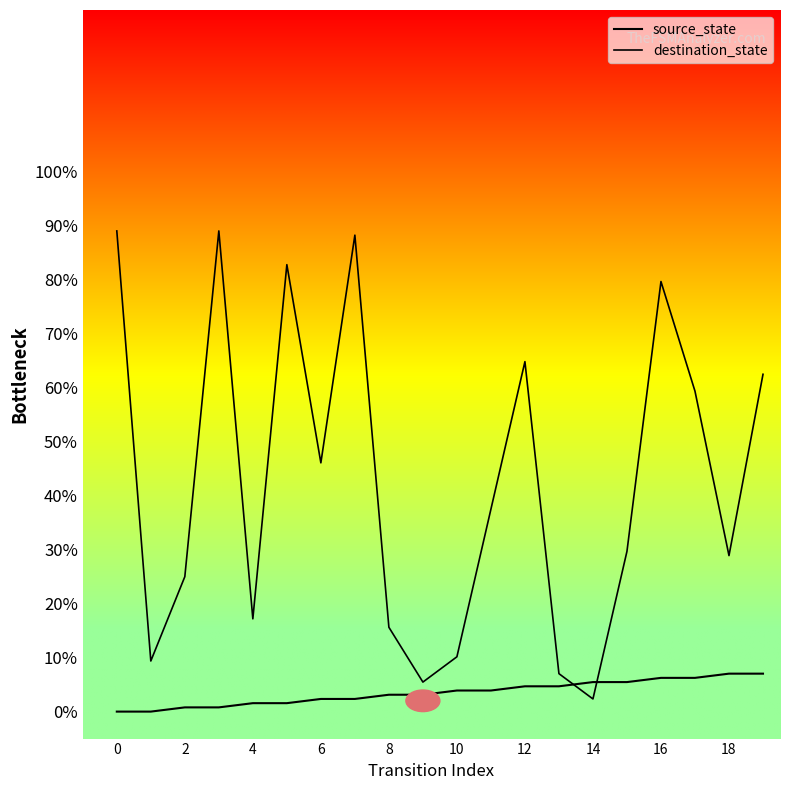

How many values in the destination_state series exceed 37?

10